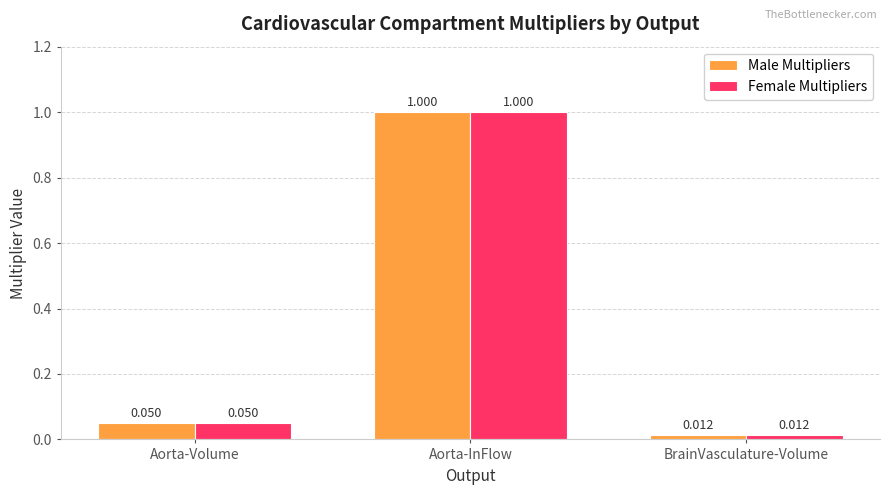

At which label is Male Multipliers closest to 0?

BrainVasculature-Volume